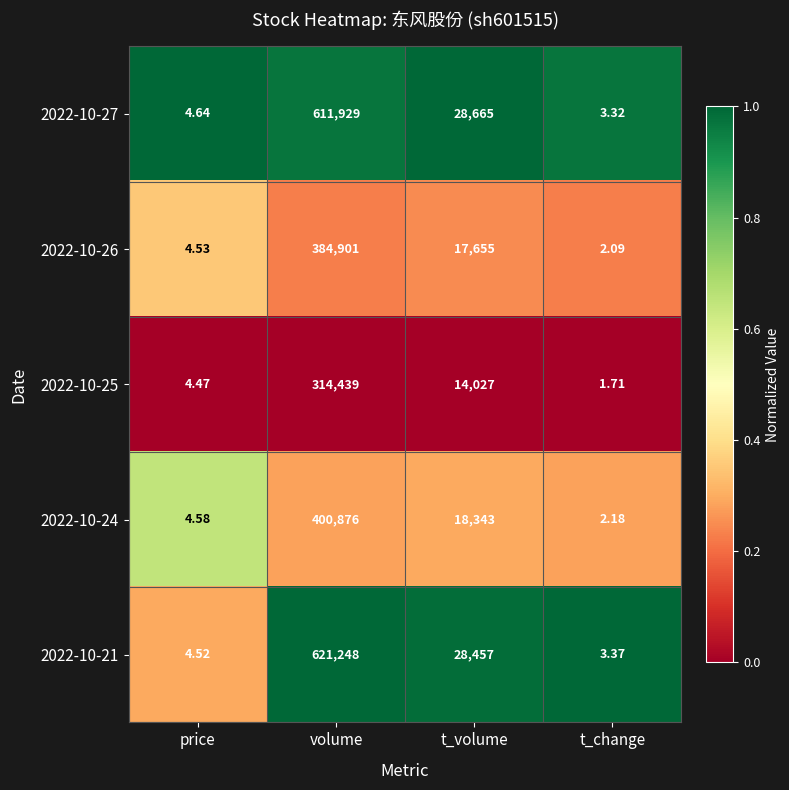

Where is 2022-10-26 nearest to the value 192451?

t_volume